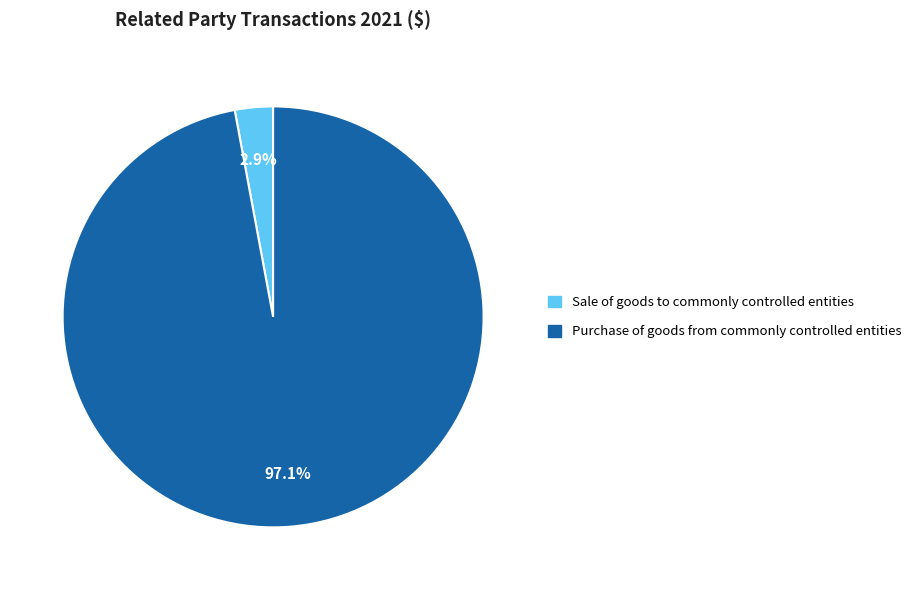

How many slices are in this pie chart?

2